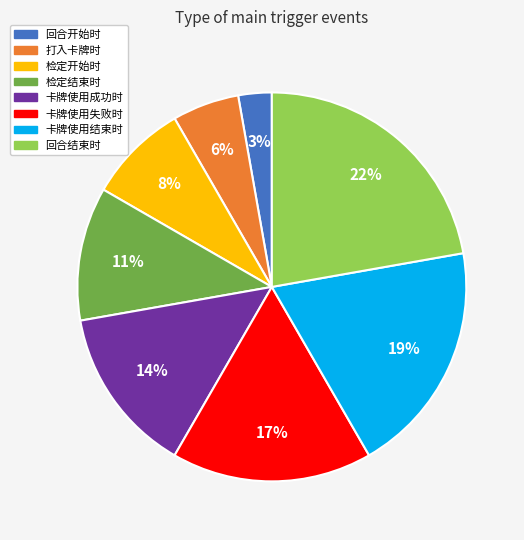

To the nearest percent, what is the average slice percentage?

12%